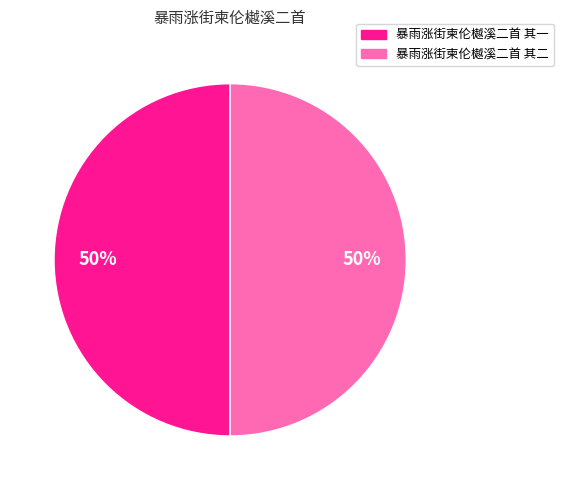

How many segments does this pie chart have?

2